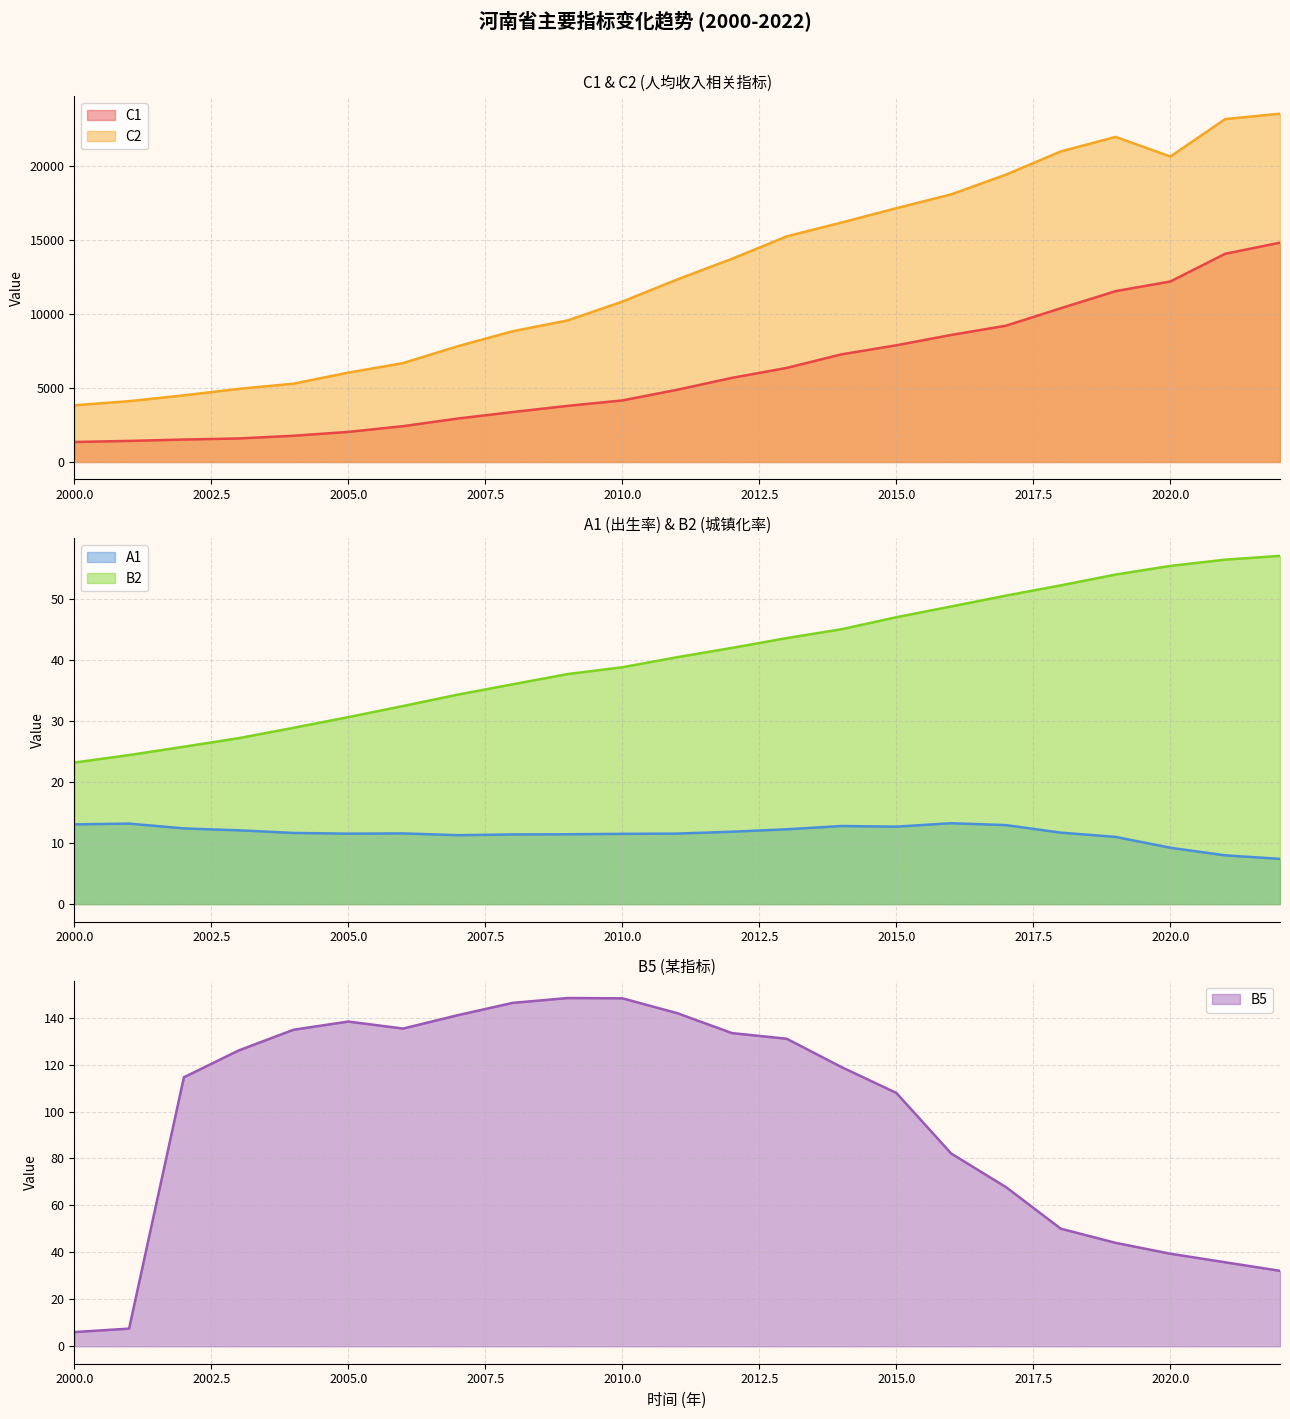

What is the value of the C1 point at the 1st from the left?

1351.0